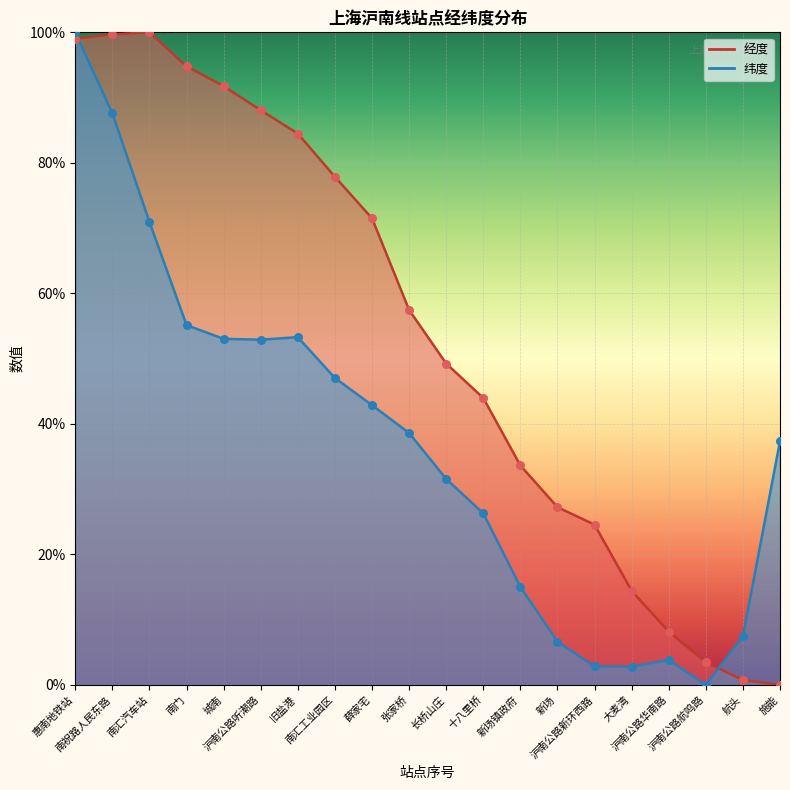

Which series reaches the minimum Y coordinate?

经度